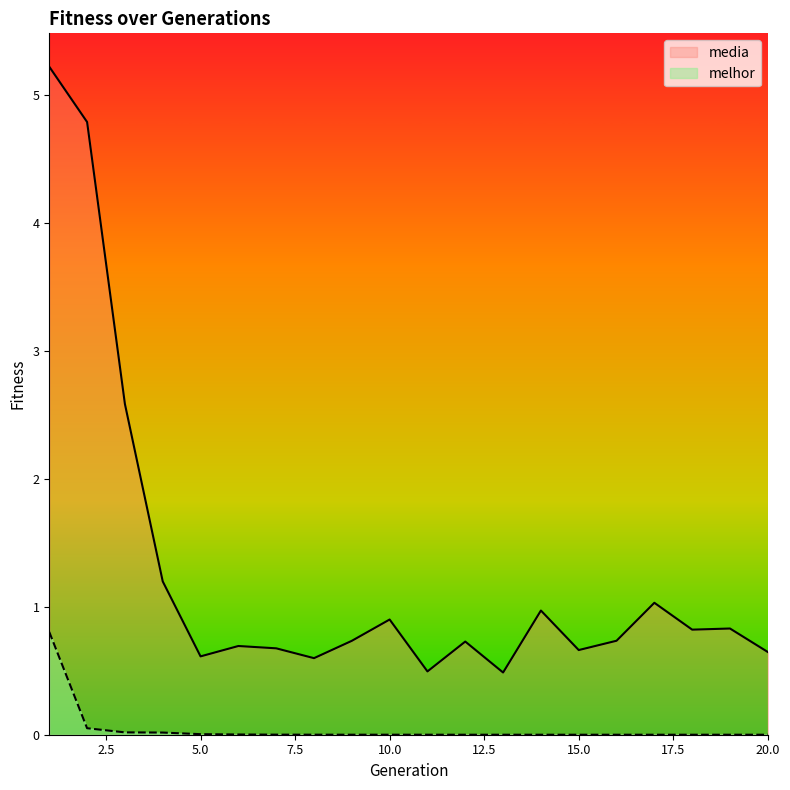

Reading left to right, what are all the values shown in this chart?

media: 1=5.2	2=4.8	3=2.6	4=1.2	5=0.6	6=0.7	7=0.7	8=0.6	9=0.7	10=0.9	11=0.5	12=0.7	13=0.5	14=1.0	15=0.7	16=0.7	17=1.0	18=0.8	19=0.8	20=0.6
melhor: 1=0.8	2=0.1	3=0.0	4=0.0	5=0.0	6=0.0	7=0.0	8=0.0	9=0.0	10=0.0	11=0.0	12=0.0	13=0.0	14=0.0	15=0.0	16=0.0	17=0.0	18=0.0	19=0.0	20=0.0